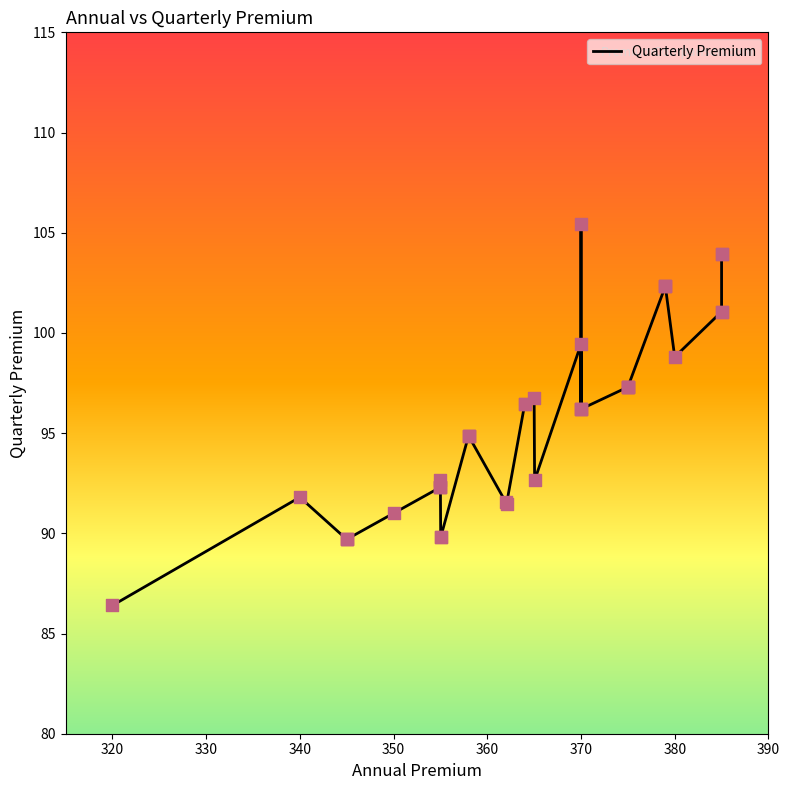

Approximately how many times larger is the value at 355.0 compared to 379.0?

0.9